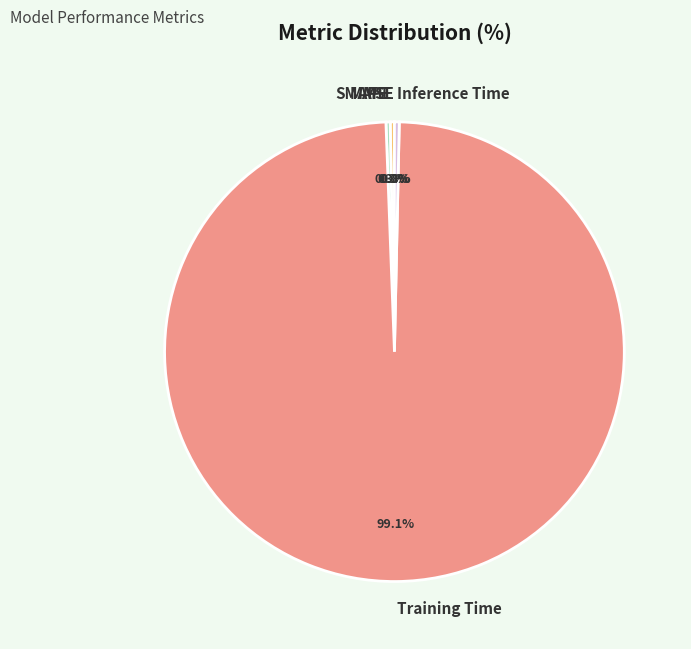

What is the total percentage of Inference Time and SMAPE?

0.6%